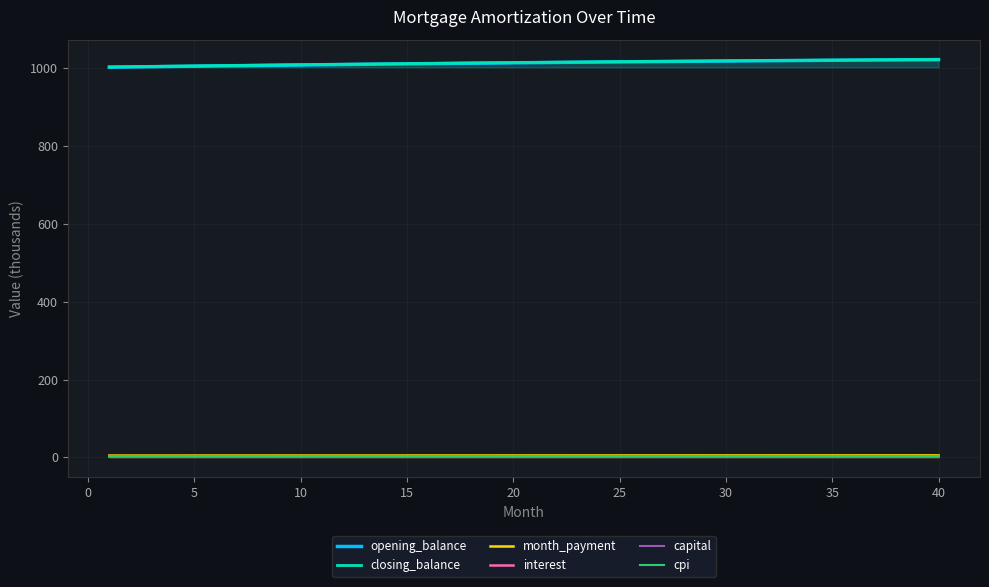

What is the maximum value for opening_balance?

1022.0